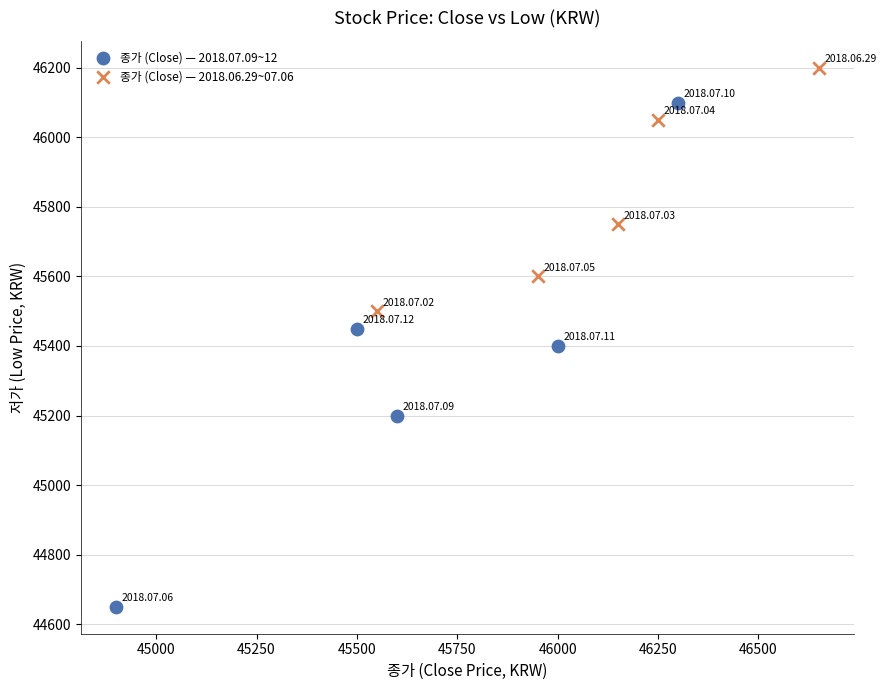

Which series has the largest Y range (max minus min)?

종가 (Close) — 2018.07.09~12